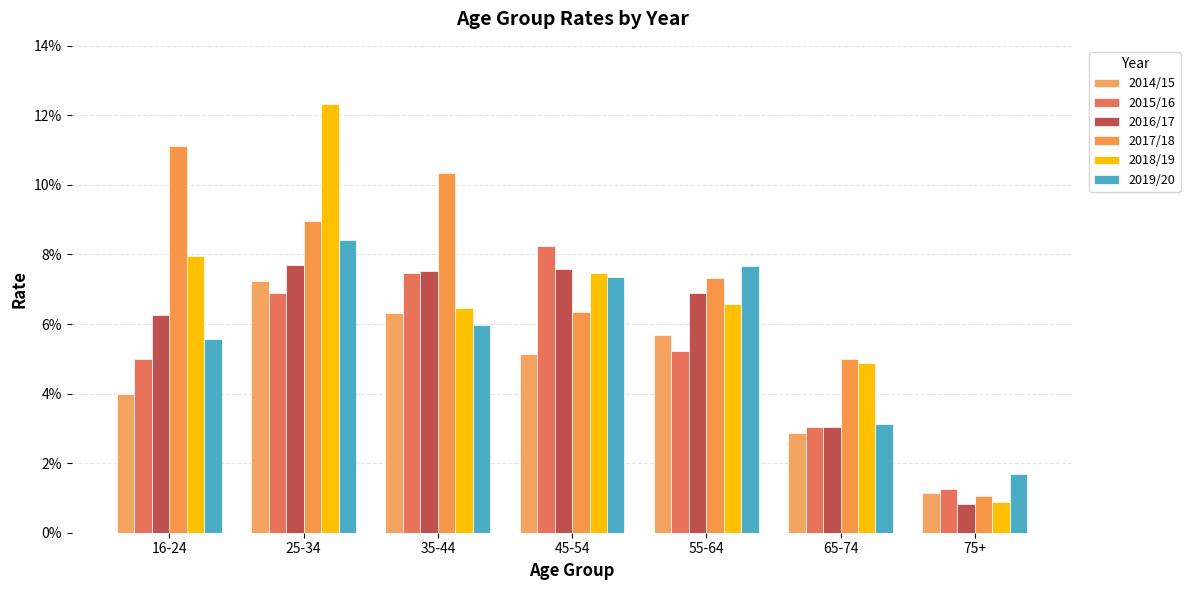

Does the chart contain stacked bars?

No